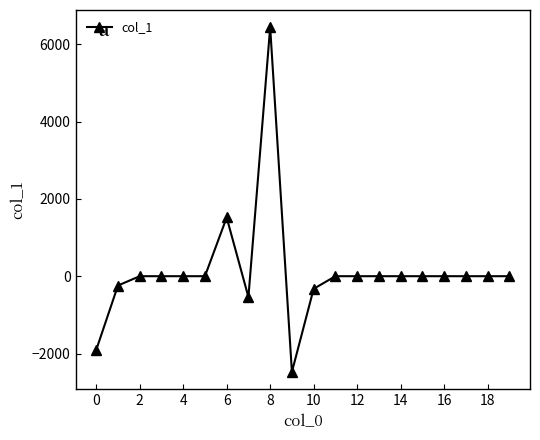

What is the minimum value shown in the chart?

-2476.0